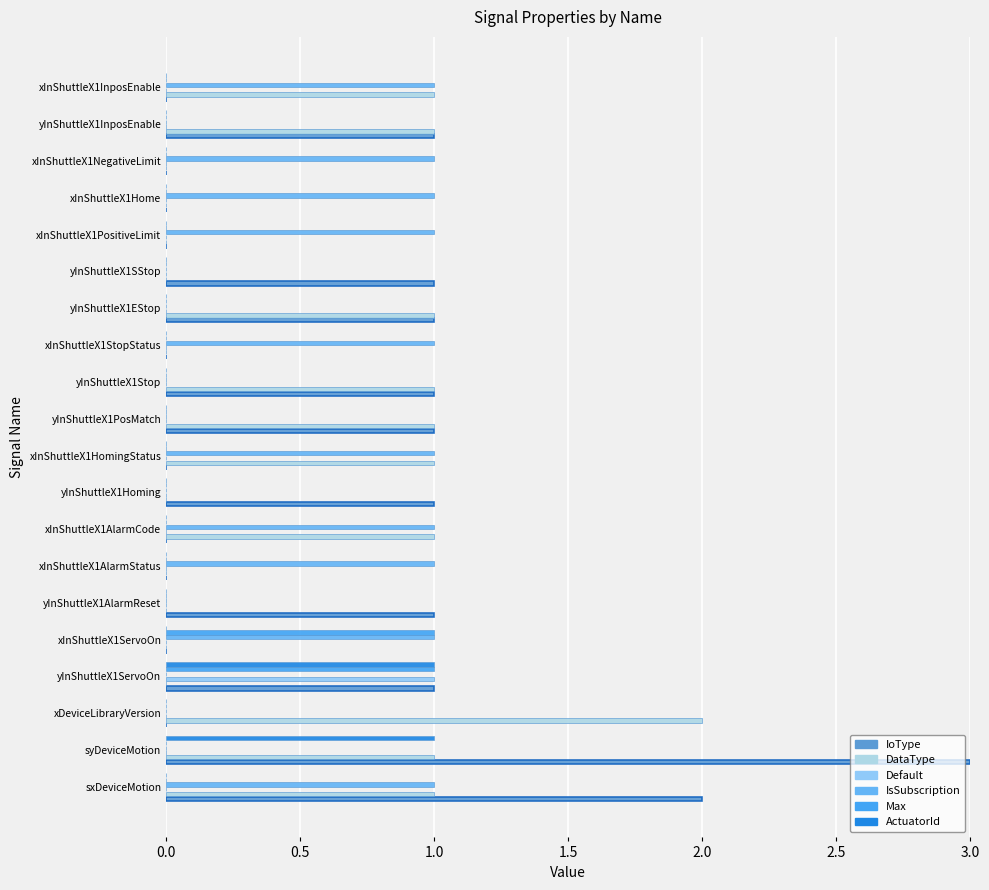

How many data points does each series have?

20